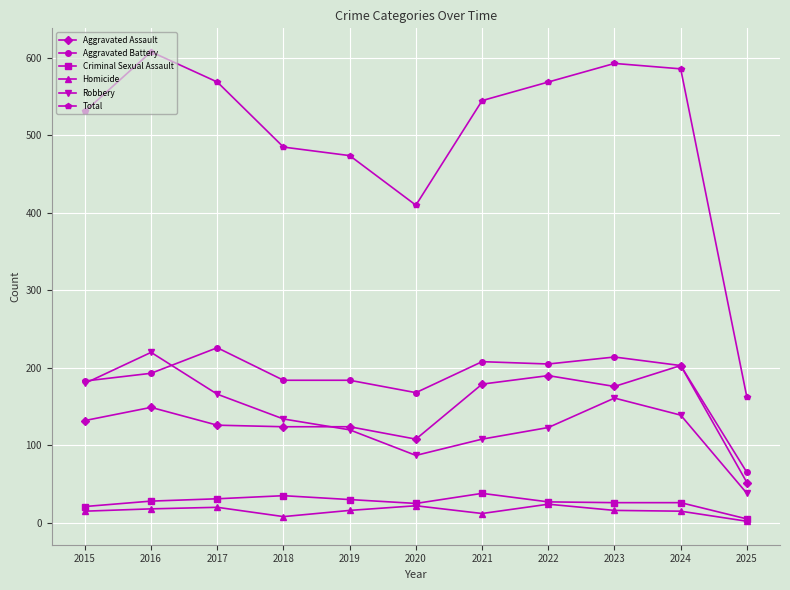

List the series in order of their peak value, lowest first.

Homicide, Criminal Sexual Assault, Aggravated Assault, Robbery, Aggravated Battery, Total